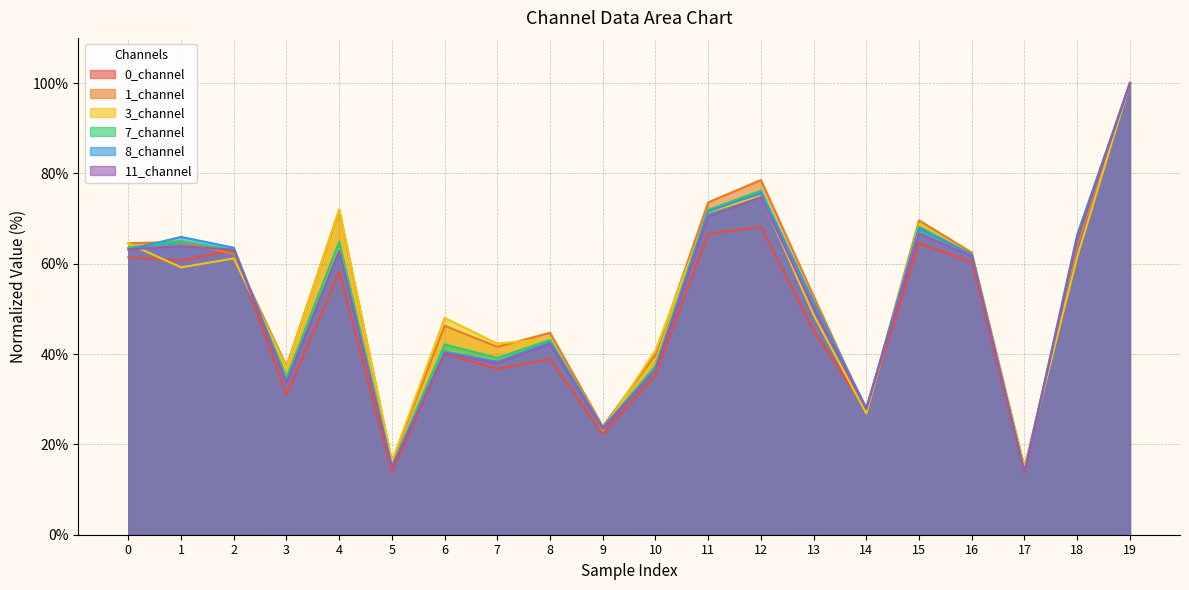

At which category is the sum across all series the highest?

19